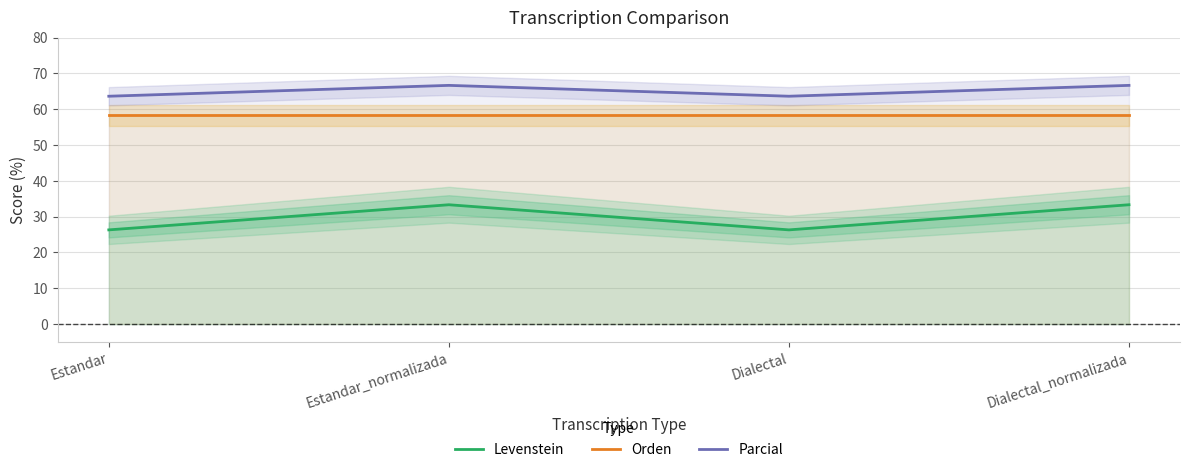

How many Parcial values are between 63 and 66?

2